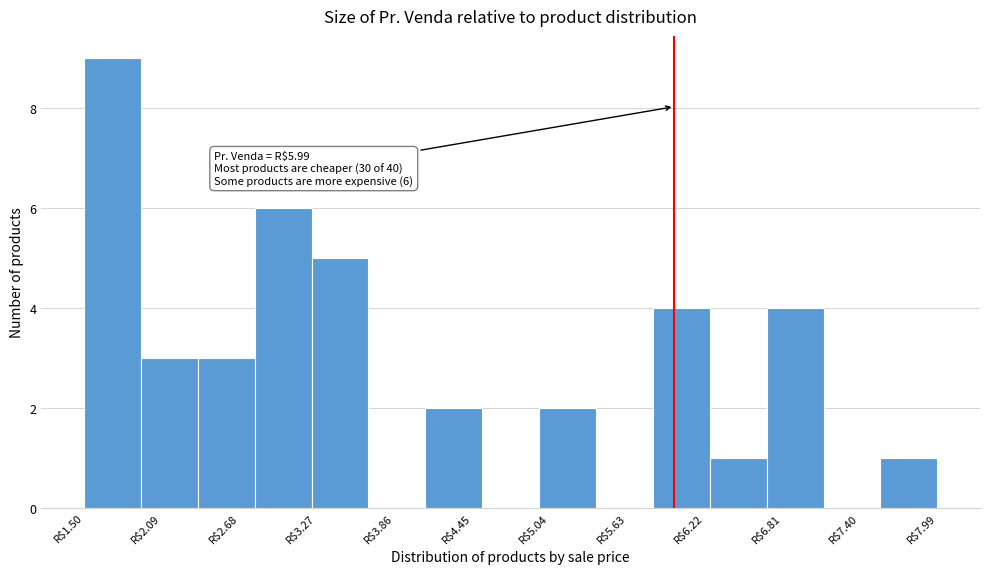

Over which range of the x-axis is the bar tallest?

1.5 to 1.9